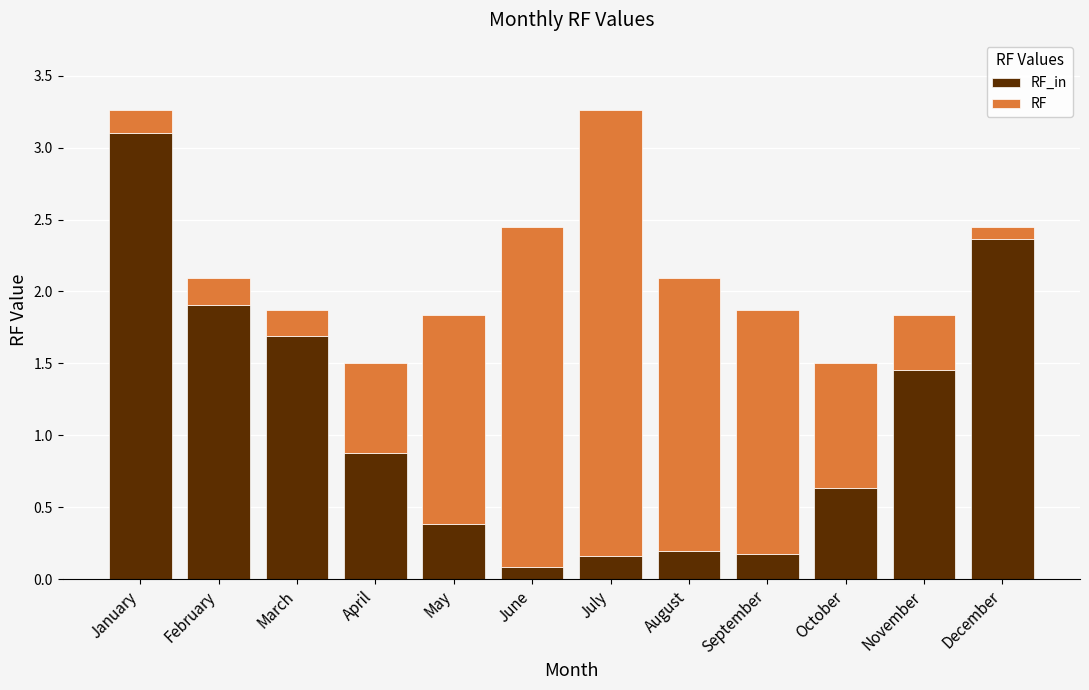

What is the total value across all series at November?

1.8